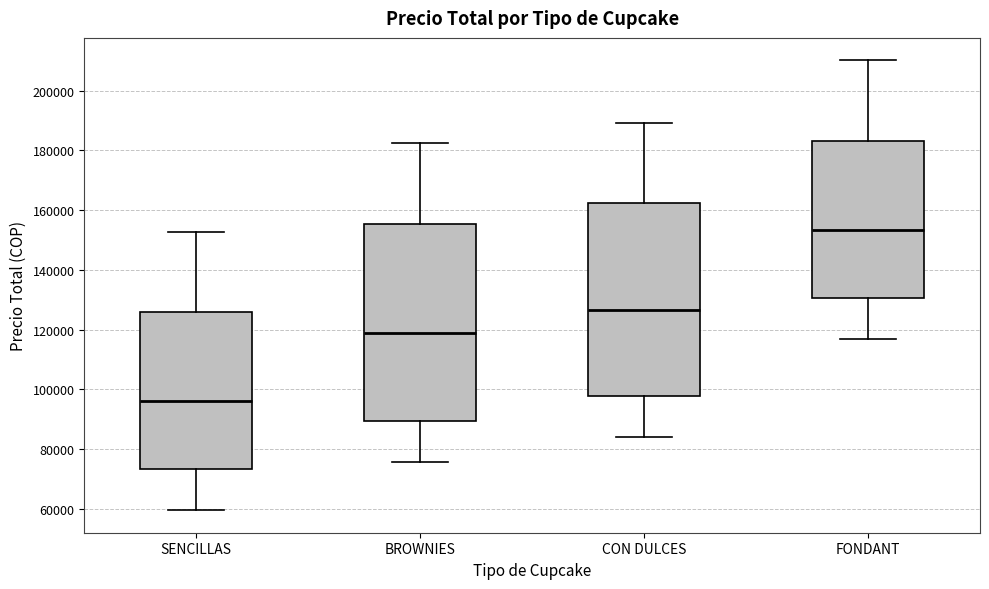

Where does the upper whisker of the box for BROWNIES end on the y-axis? The values are not printed on the chart, so give them approximately, as read against the axis.

182000